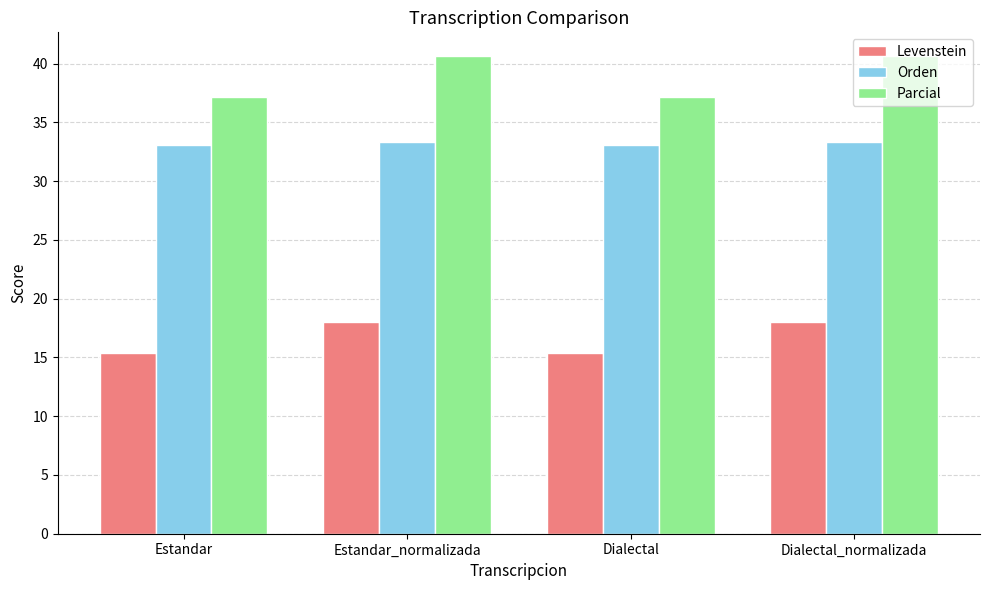

What is the minimum value shown in the chart?

15.4